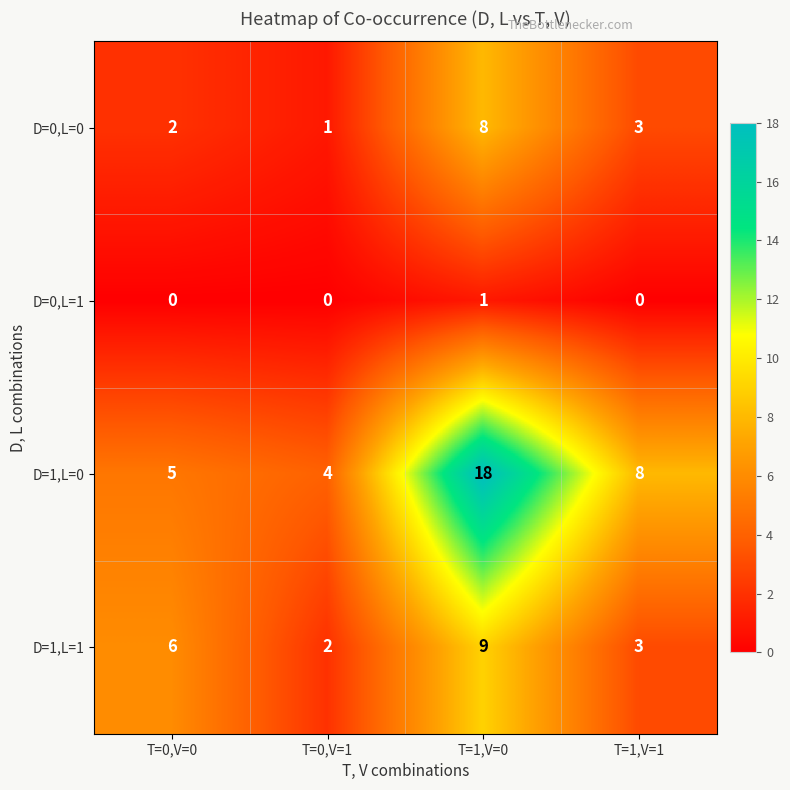

Read the D=0,L=0 value at T=1,V=0.

8